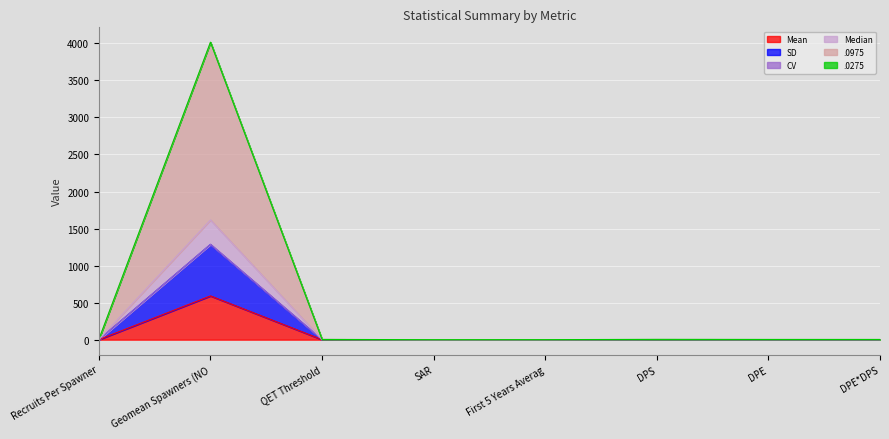

At which category is the sum across all series the highest?

Geomean Spawners (NO